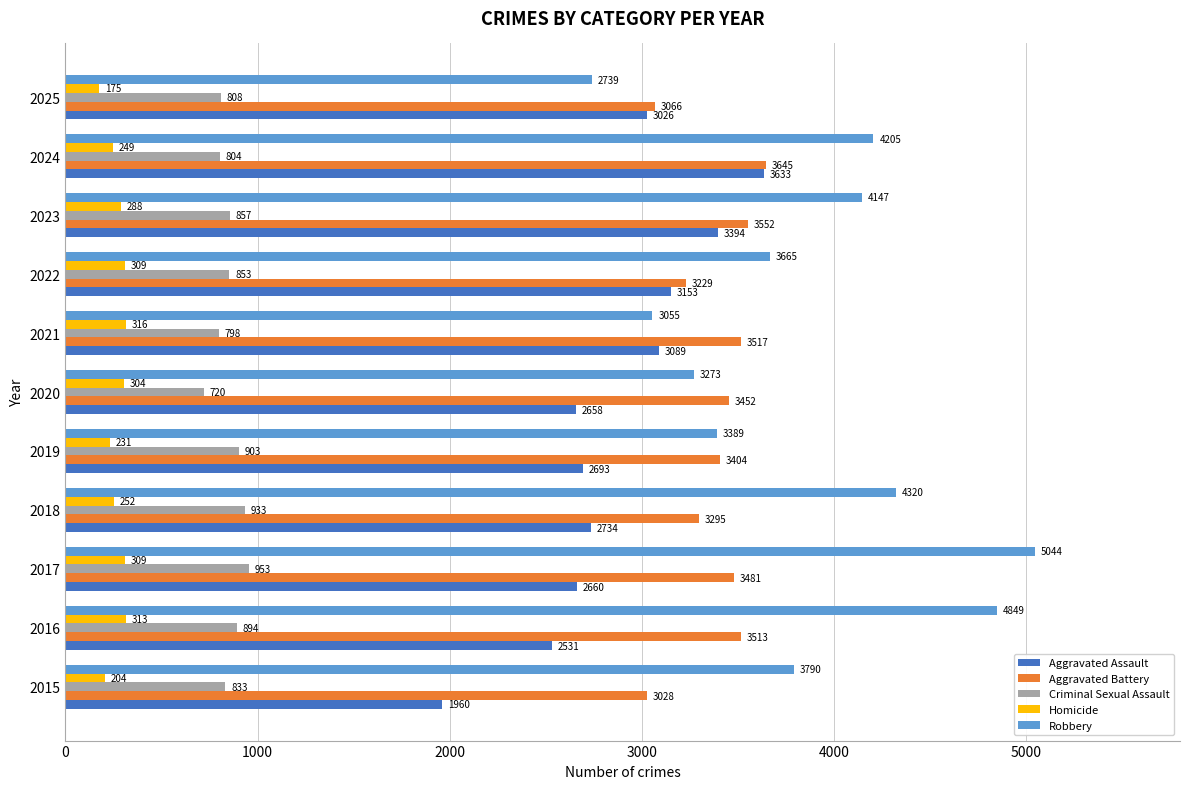

What is the lowest value of the Criminal Sexual Assault series?

720